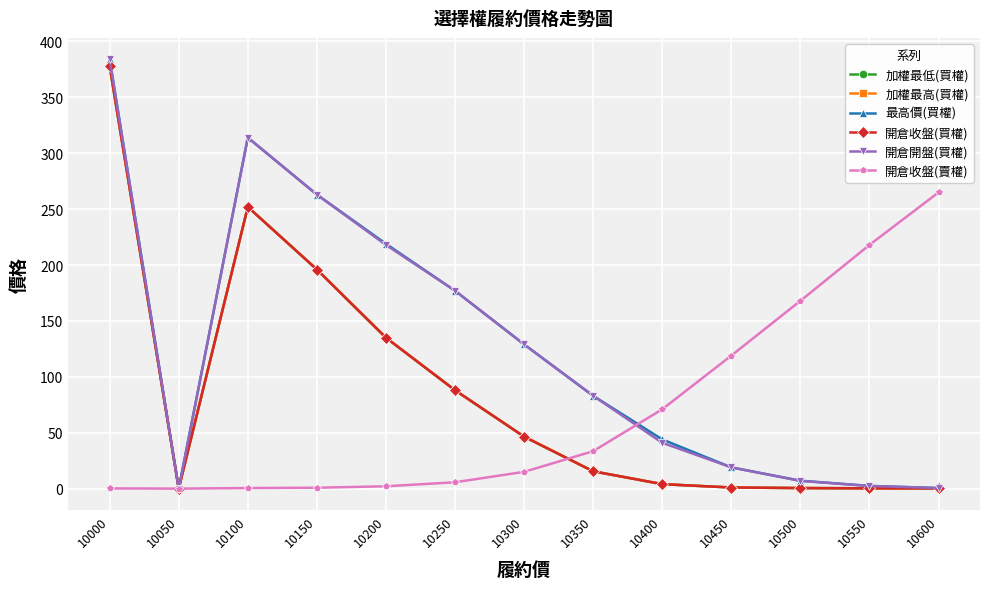

Rank the series at 10600 from lowest to highest value.

加權最低(買權), 加權最高(買權), 開倉收盤(買權), 最高價(買權), 開倉開盤(買權), 開倉收盤(賣權)